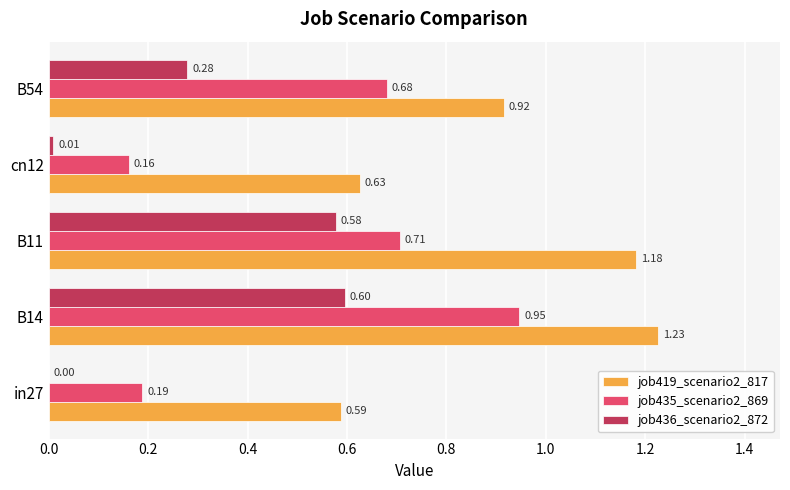

How many data points does each series have?

5